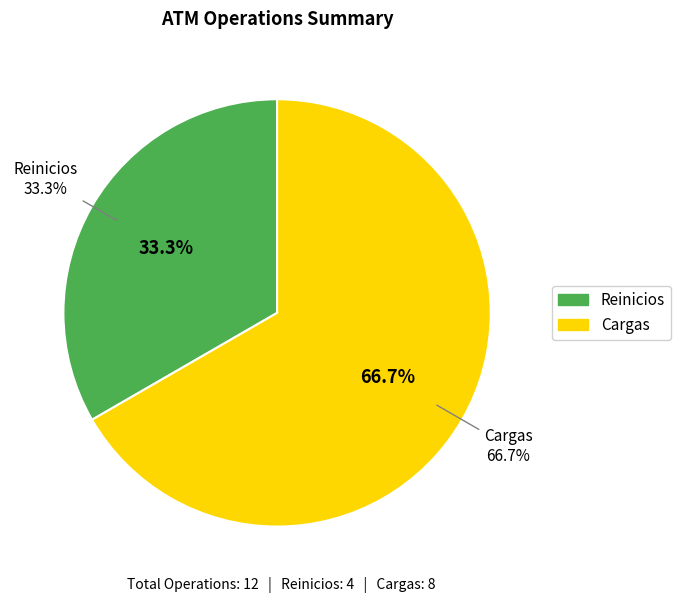

Rank the categories by value from lowest to highest.

Reinicios, Cargas